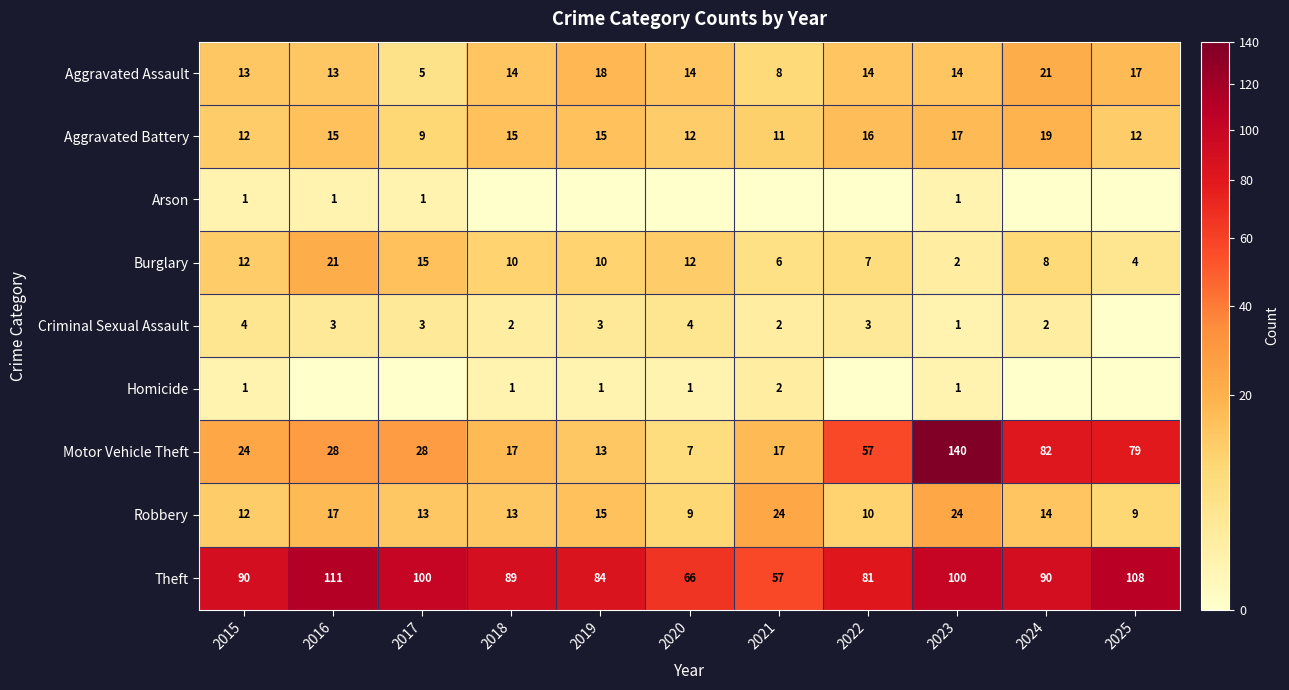

What is the sum of the Theft values at 2025 and 2017?

208